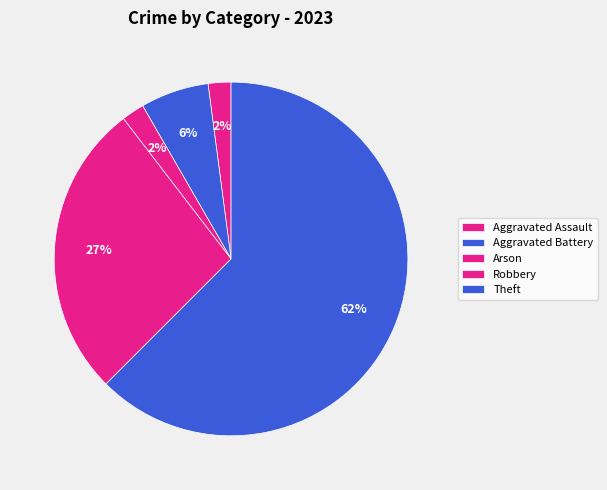

How many segments does this pie chart have?

5